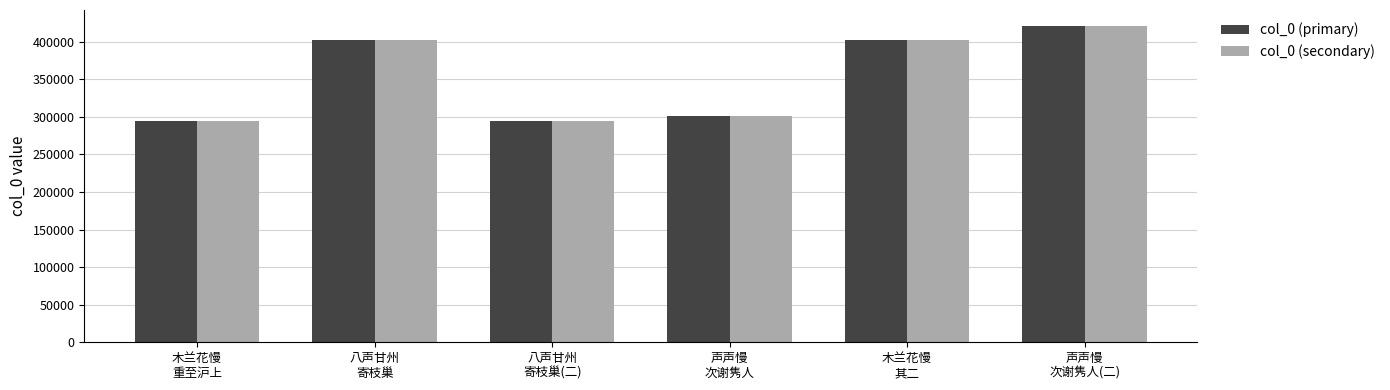

What are all the series names shown in the legend?

col_0 (primary), col_0 (secondary)